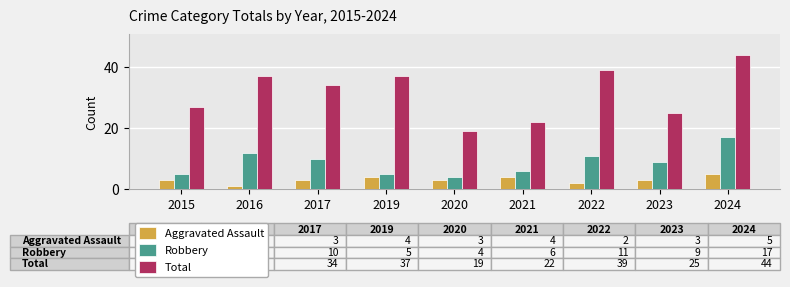

At 2020, list the series in order from smallest to largest.

Aggravated Assault, Robbery, Total